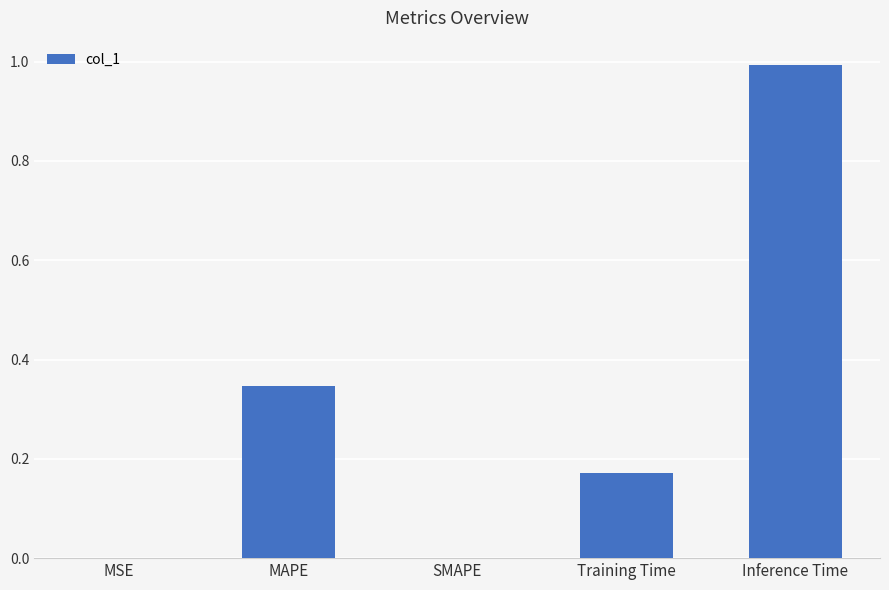

True or false: the data shows 0.1 at Training Time.

False